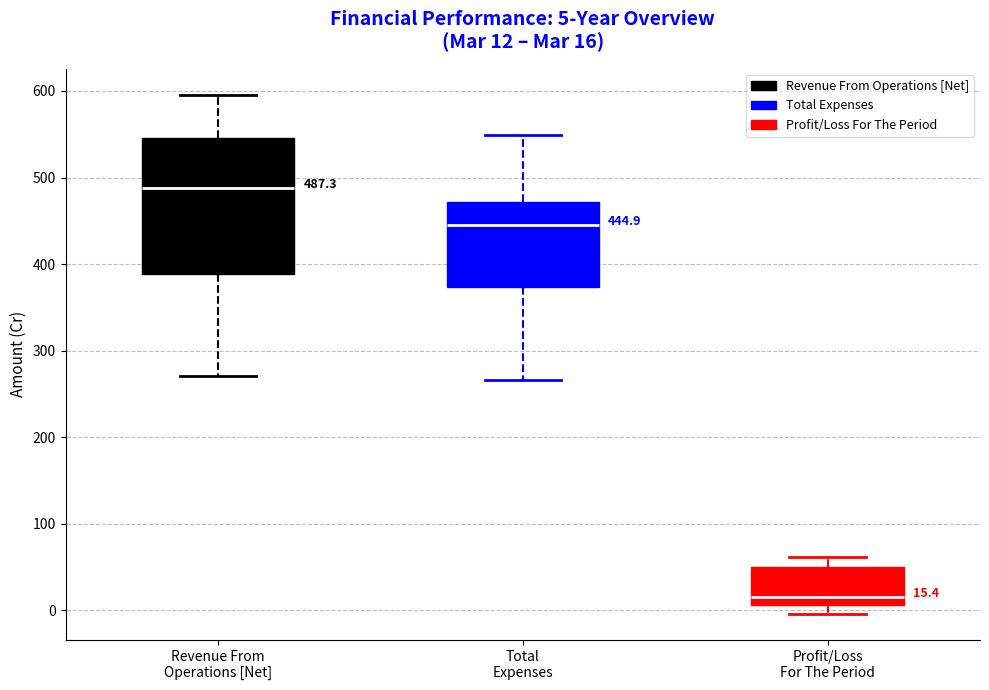

Comparing the boxes themselves (not the whiskers), which one is the tallest?

Revenue From Operations [Net]